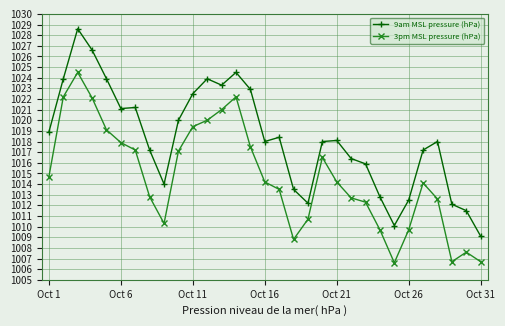

True or false: 3pm MSL pressure (hPa) and 9am MSL pressure (hPa) intersect in this chart.

False